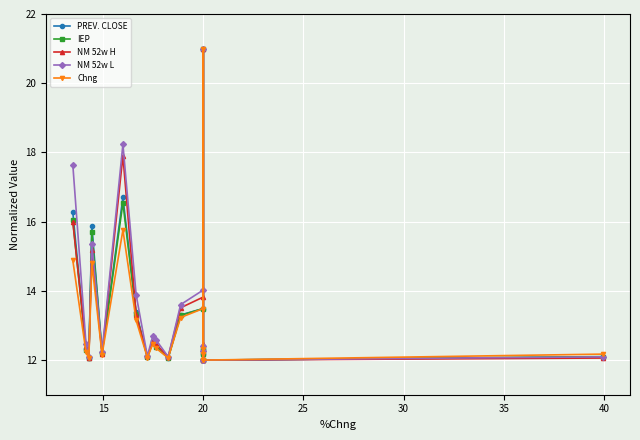

What is the sum of all IEP values?

255.6